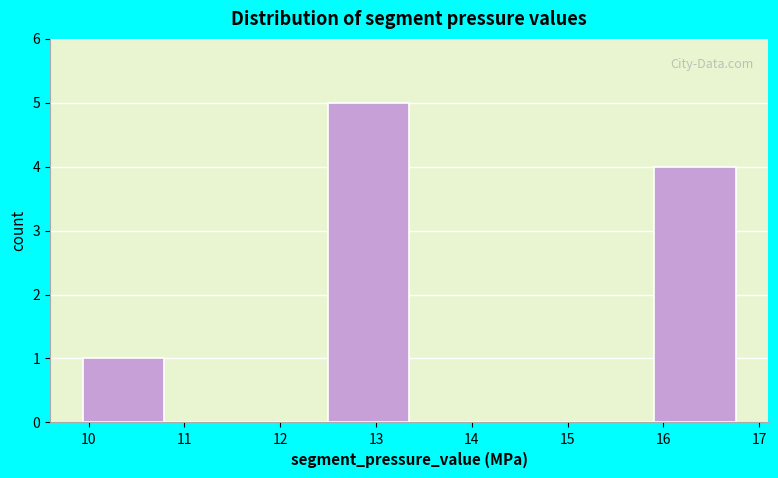

What is the height of the bar covering 12.5 to 13.3 on the x-axis? Neither the bar edges nor the heights are printed on the chart, so give them approximately, as read against the axes.

5